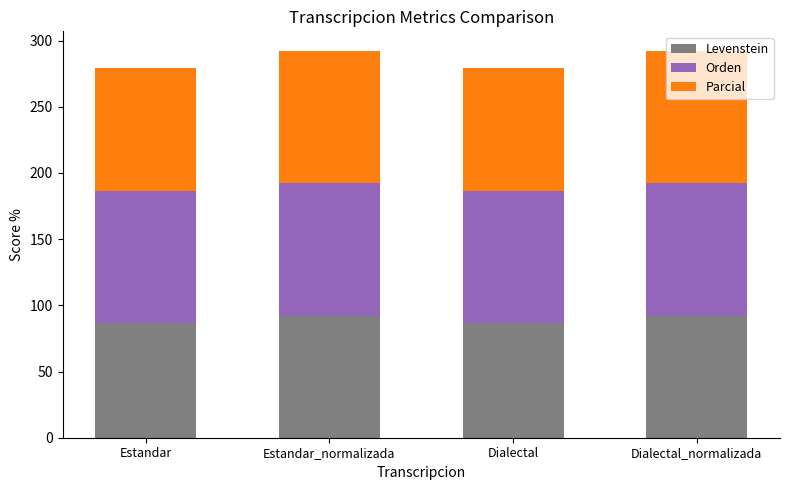

What is the lowest value of the Levenstein series?

86.7